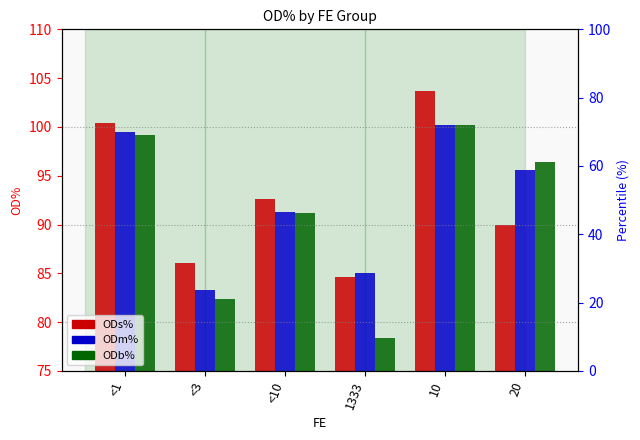

What is the label of the 5th bar from the left?

10